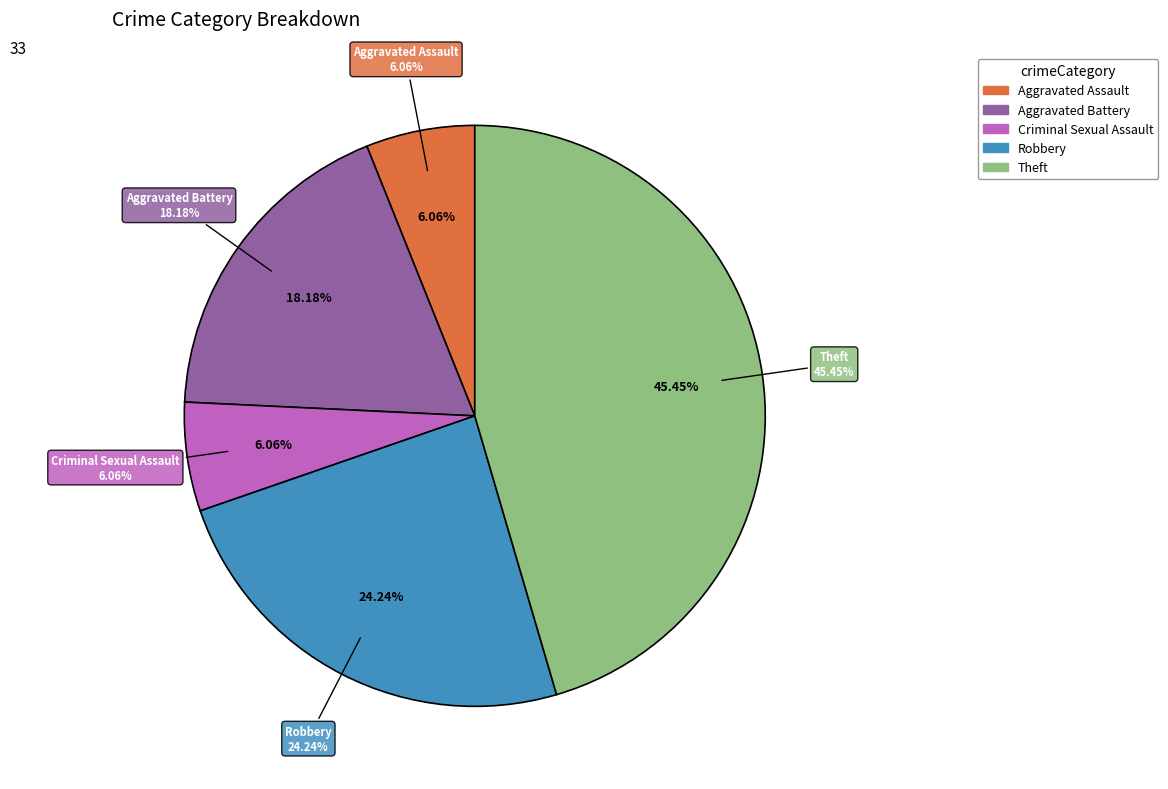

To the nearest percent, what is the difference between the Aggravated Assault and Theft slice percentages?

39%